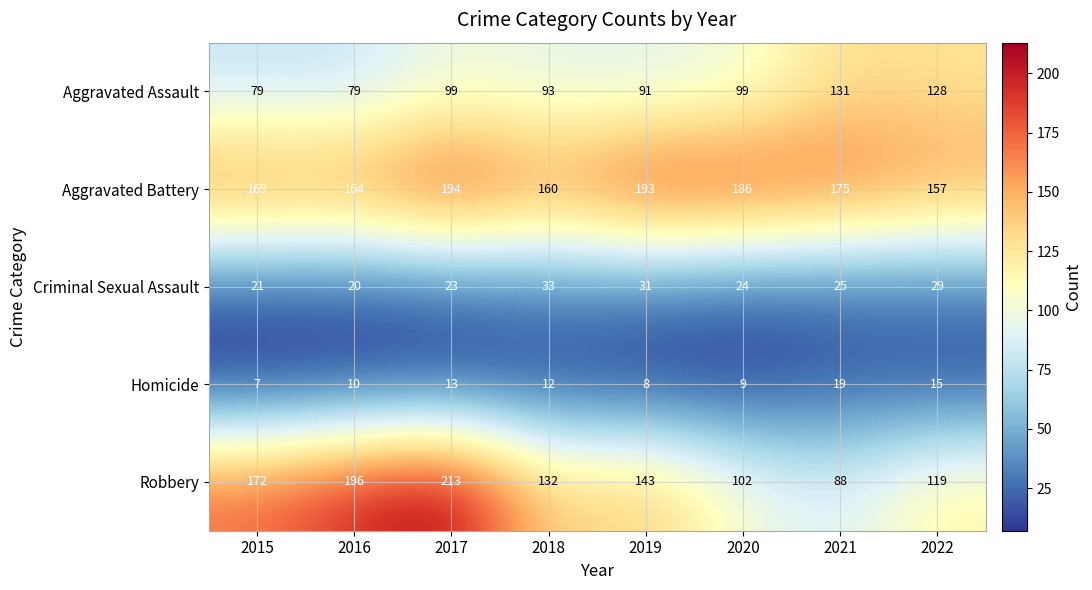

Count the number of categories in the chart.

8